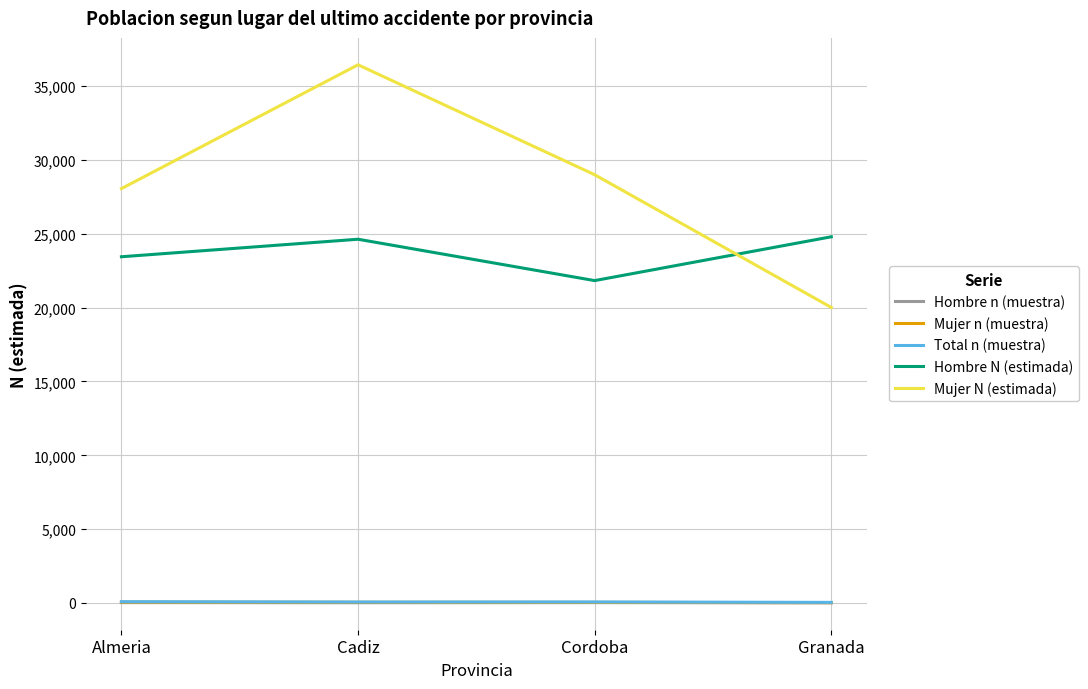

What is the sum of all Total n (muestra) values?

267